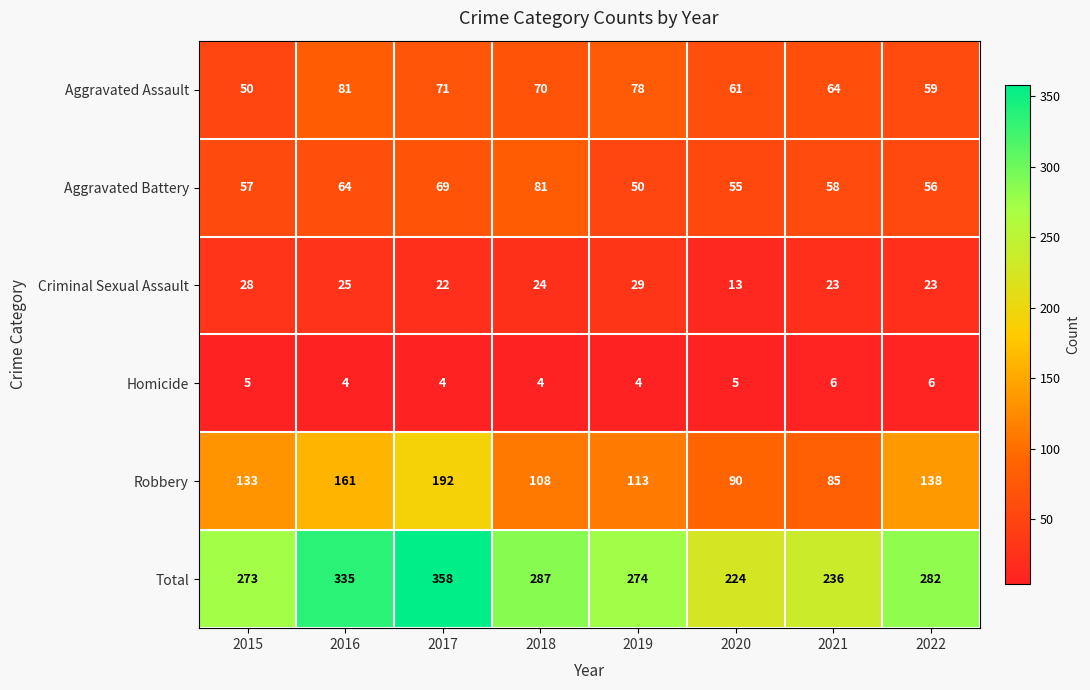

Which series has the largest total across all categories?

Total